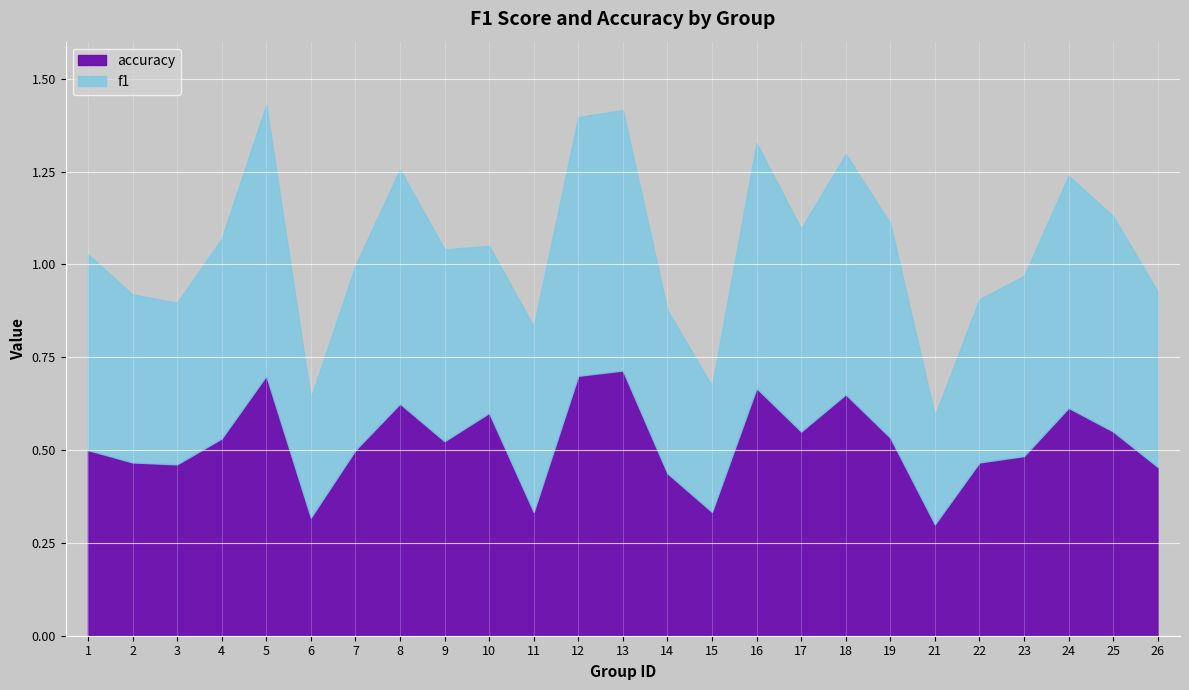

What is the difference between the second highest and minimum values in the f1 series?

0.4